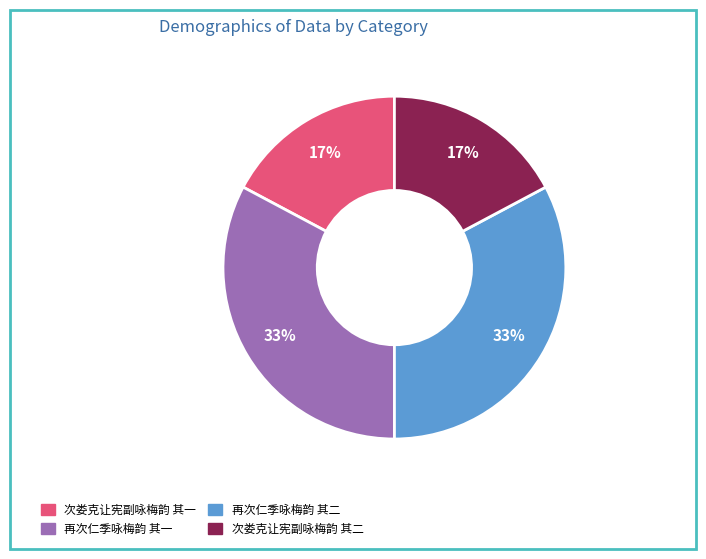

How many slices are in this pie chart?

4